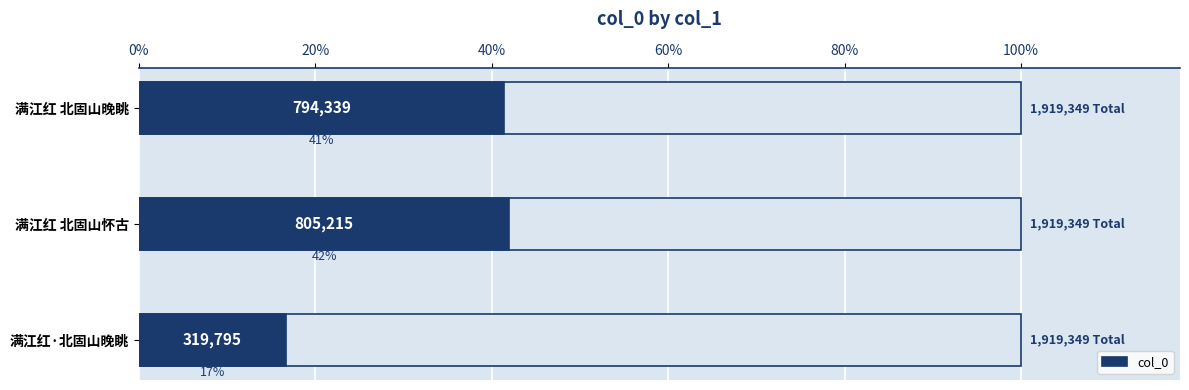

The value at 满江红 北固山怀古 is 1423972. True or false?

False